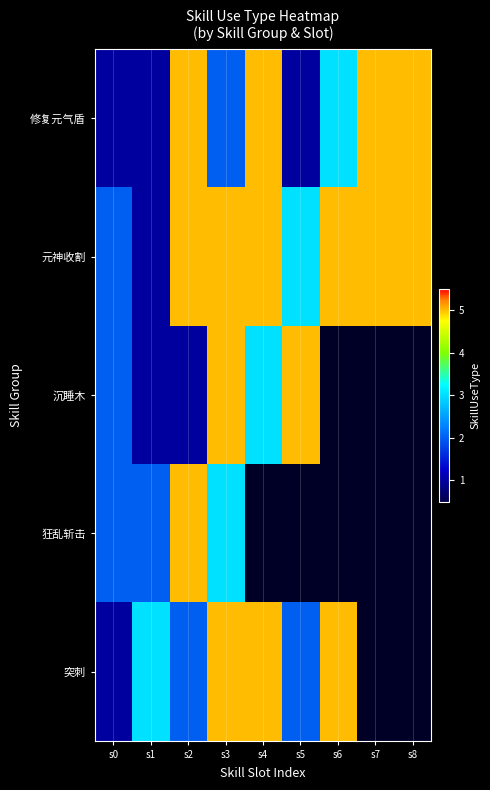

At which label does 沉睡木 reach its minimum?

s1